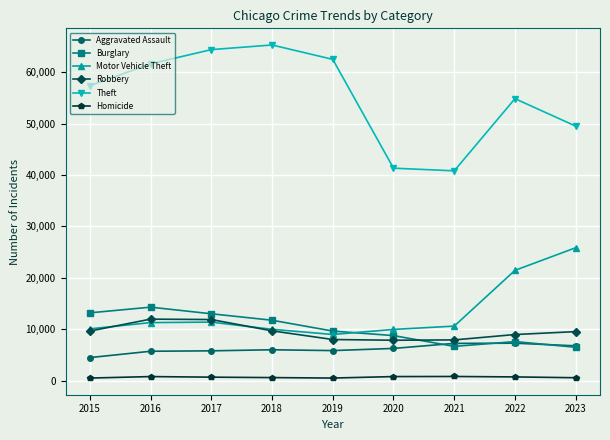

At which category does Burglary reach its first local peak?

2016